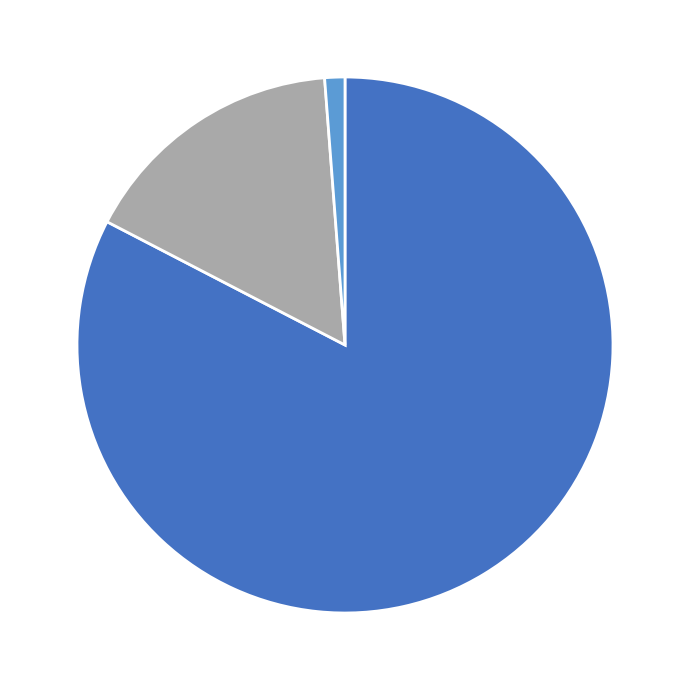

Is there a majority slice in this chart?

Yes